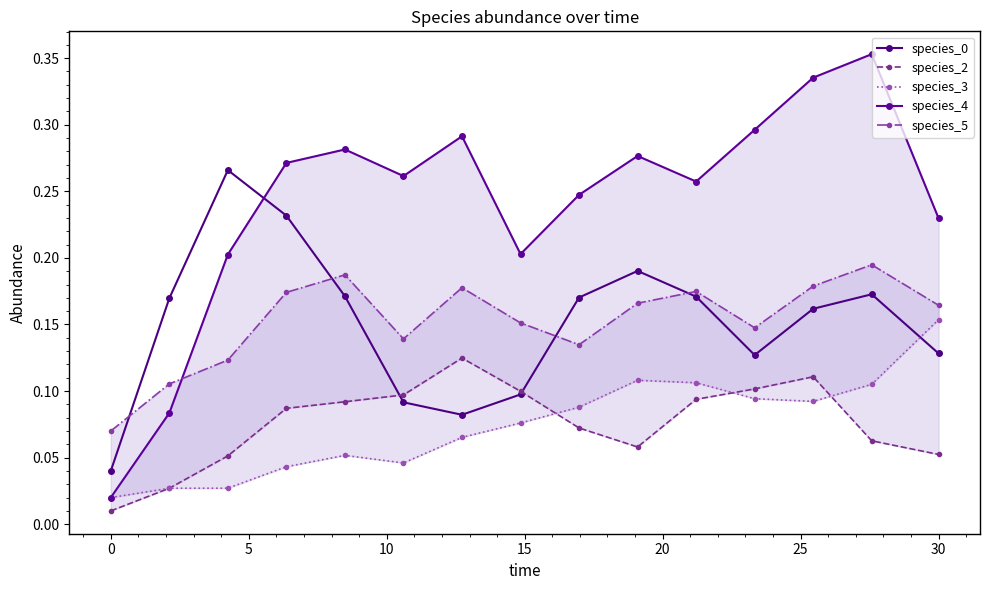

How many interior local valleys does the species_3 series have?

2